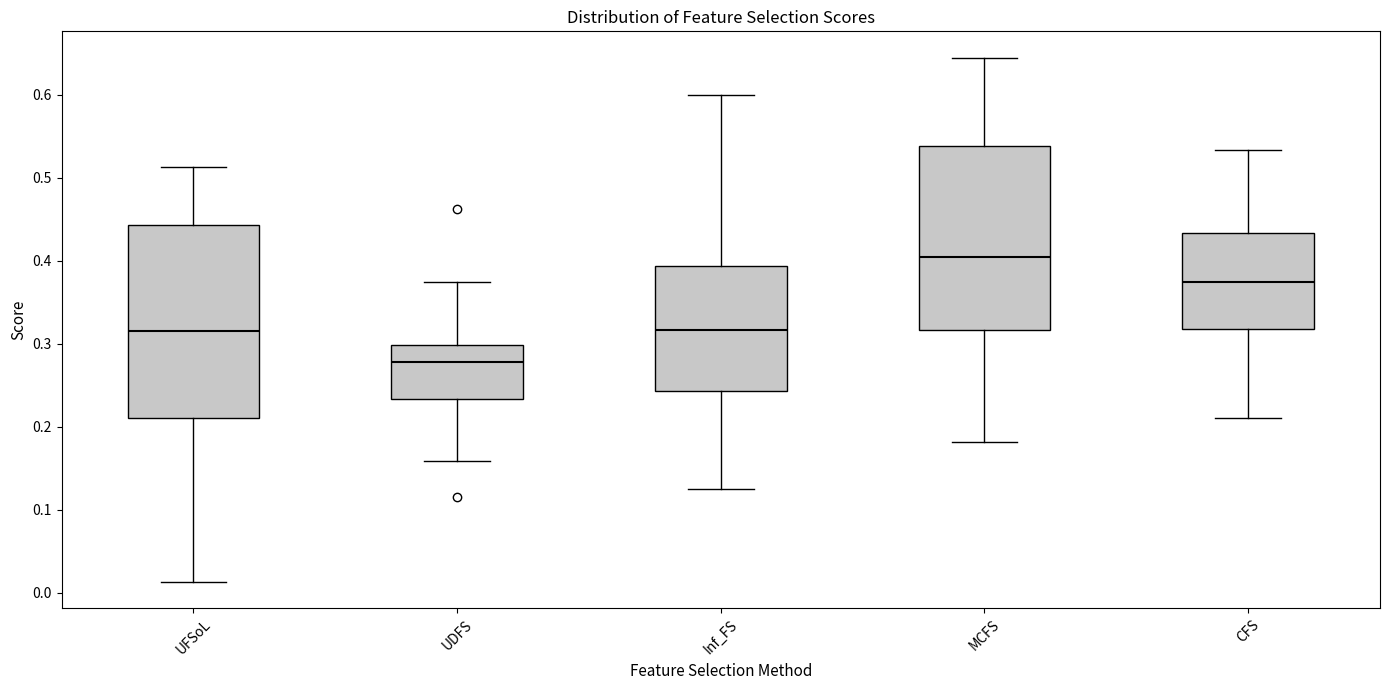

Where is the upper edge of the box for MCFS on the y-axis? The values are not printed on the chart, so give them approximately, as read against the axis.

0.54